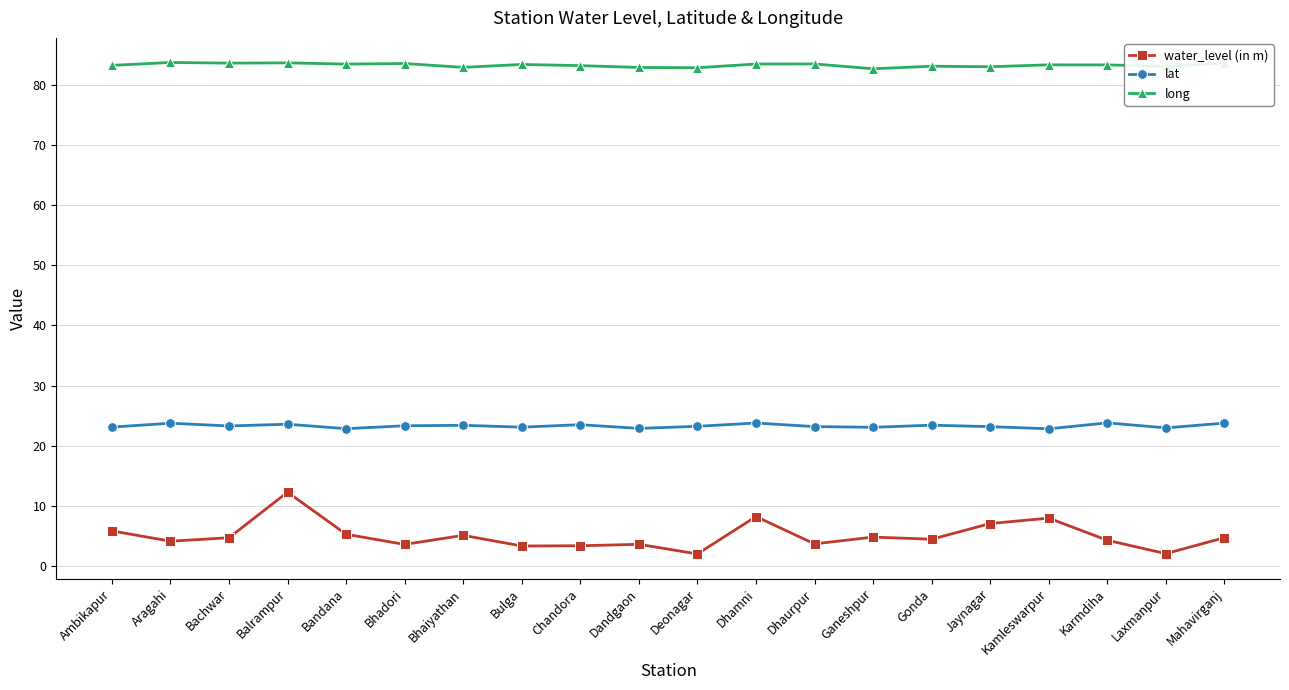

Is it true that lat equals 23.5 at Chandora?

True